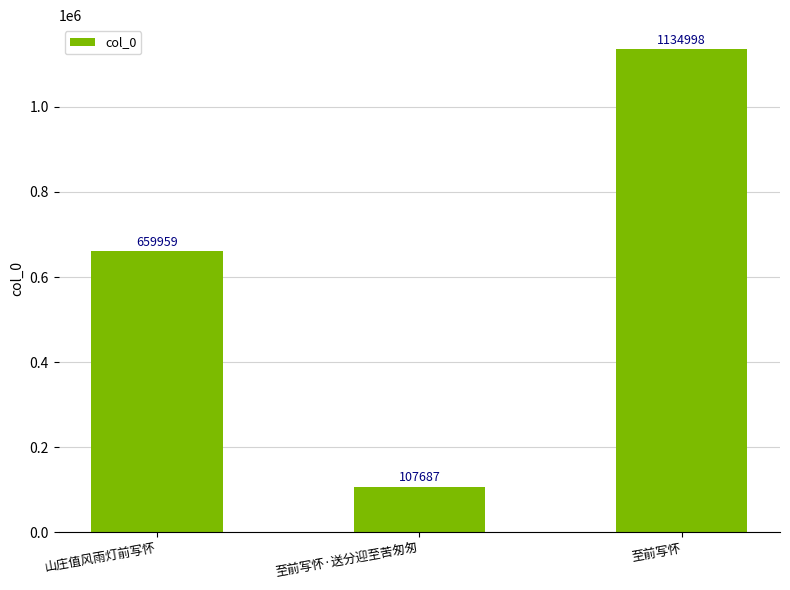

At which label is the value closest to 621342?

山庄值风雨灯前写怀